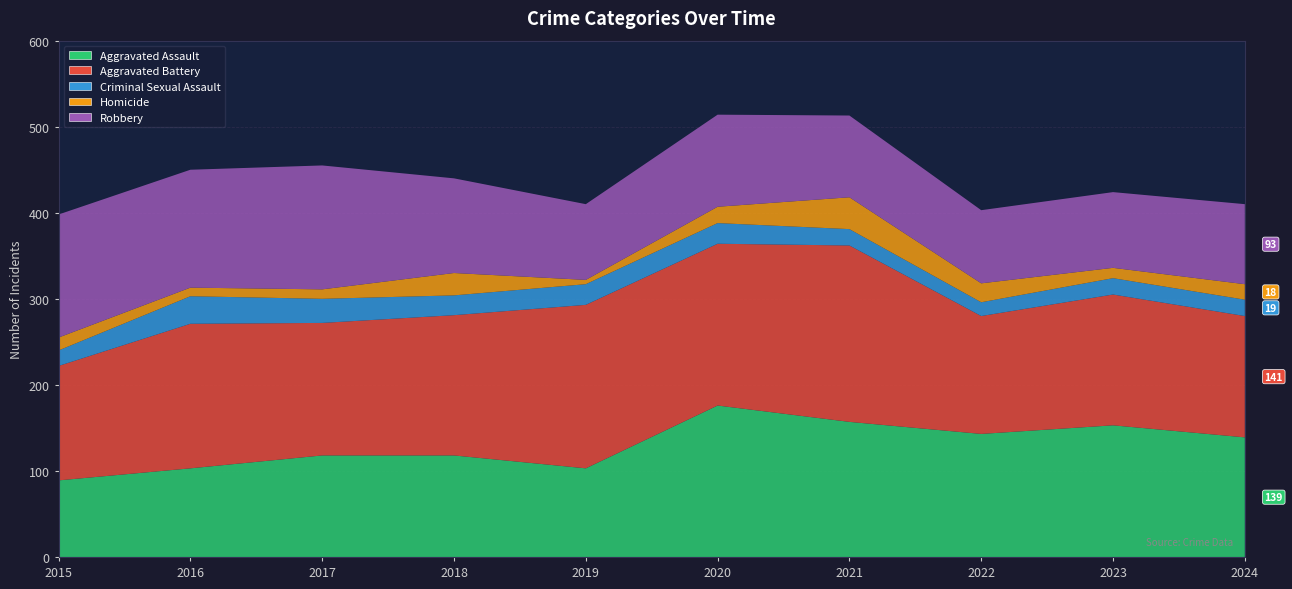

Reading left to right, what are all the values shown in this chart?

Aggravated Assault: 2015=89	2016=103	2017=118	2018=118	2019=103	2020=176	2021=157	2022=143	2023=153	2024=139
Aggravated Battery: 2015=133	2016=168	2017=154	2018=163	2019=190	2020=188	2021=205	2022=137	2023=152	2024=141
Criminal Sexual Assault: 2015=18	2016=32	2017=28	2018=23	2019=24	2020=24	2021=19	2022=16	2023=19	2024=19
Homicide: 2015=15	2016=10	2017=11	2018=26	2019=5	2020=19	2021=37	2022=22	2023=12	2024=18
Robbery: 2015=143	2016=137	2017=144	2018=110	2019=88	2020=107	2021=95	2022=85	2023=88	2024=93